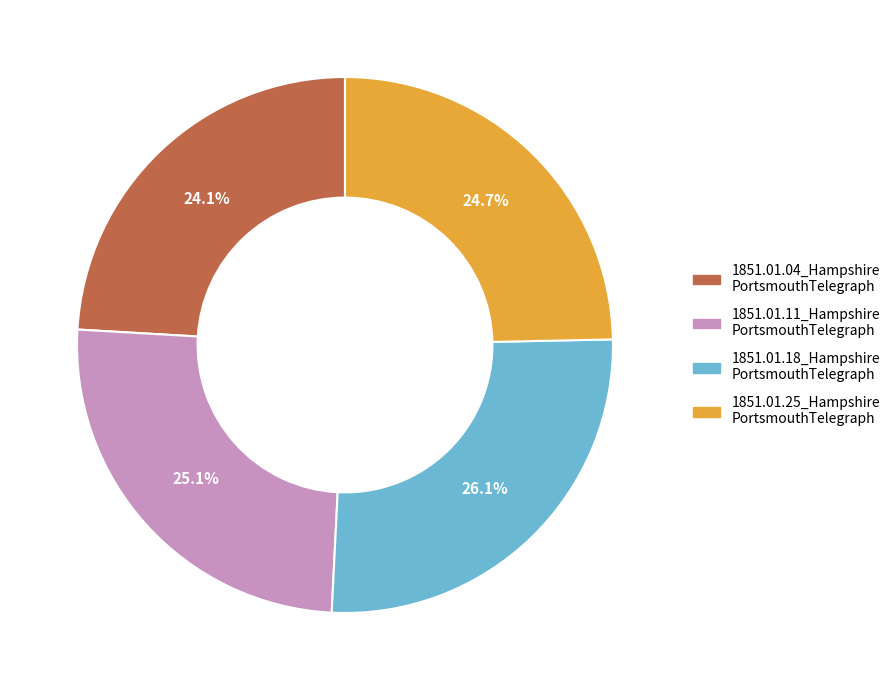

Is there a majority slice in this chart?

No